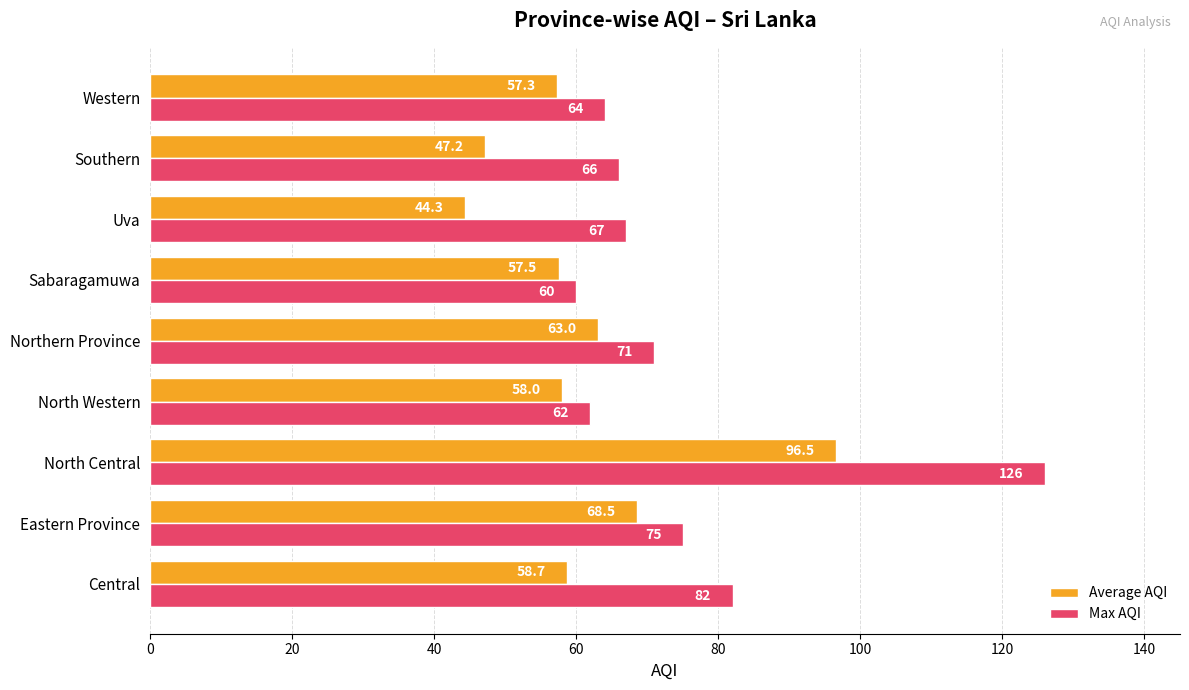

At how many categories does at least one series exceed 83?

1